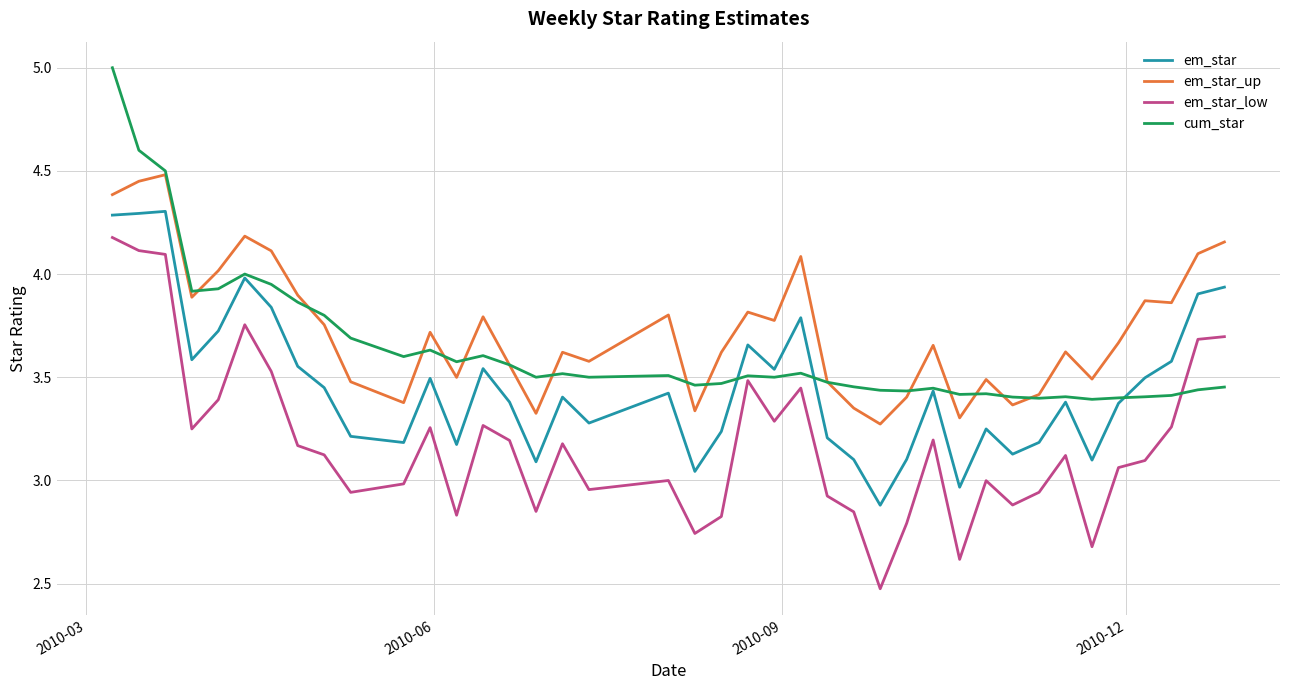

Rank the series by their maximum value, from lowest to highest.

em_star_low, em_star, em_star_up, cum_star